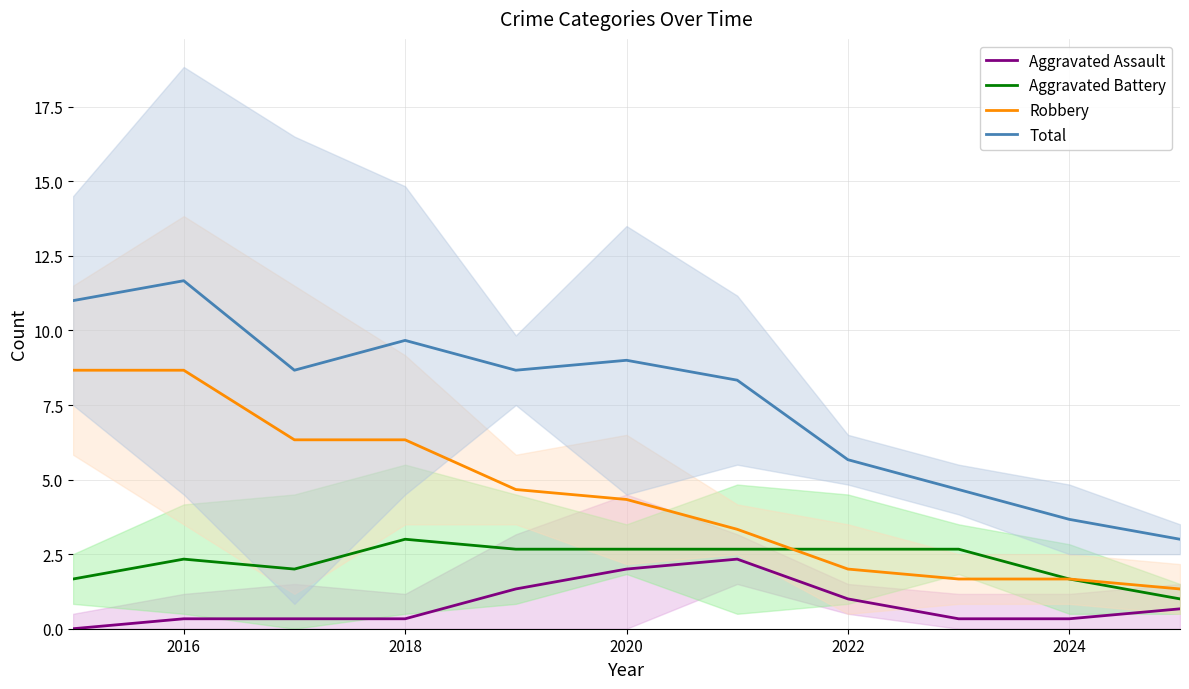

True or false: Aggravated Assault and Total cross at least once.

False